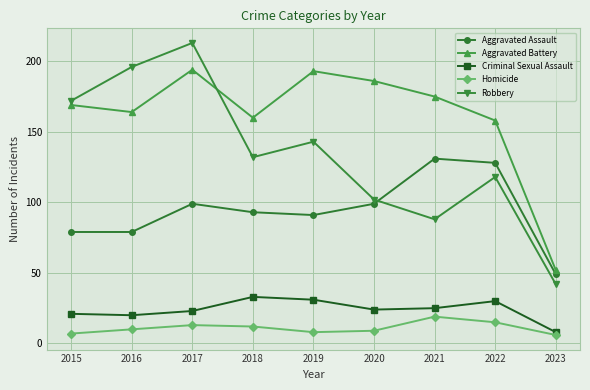

How many categories are shown in the chart?

9